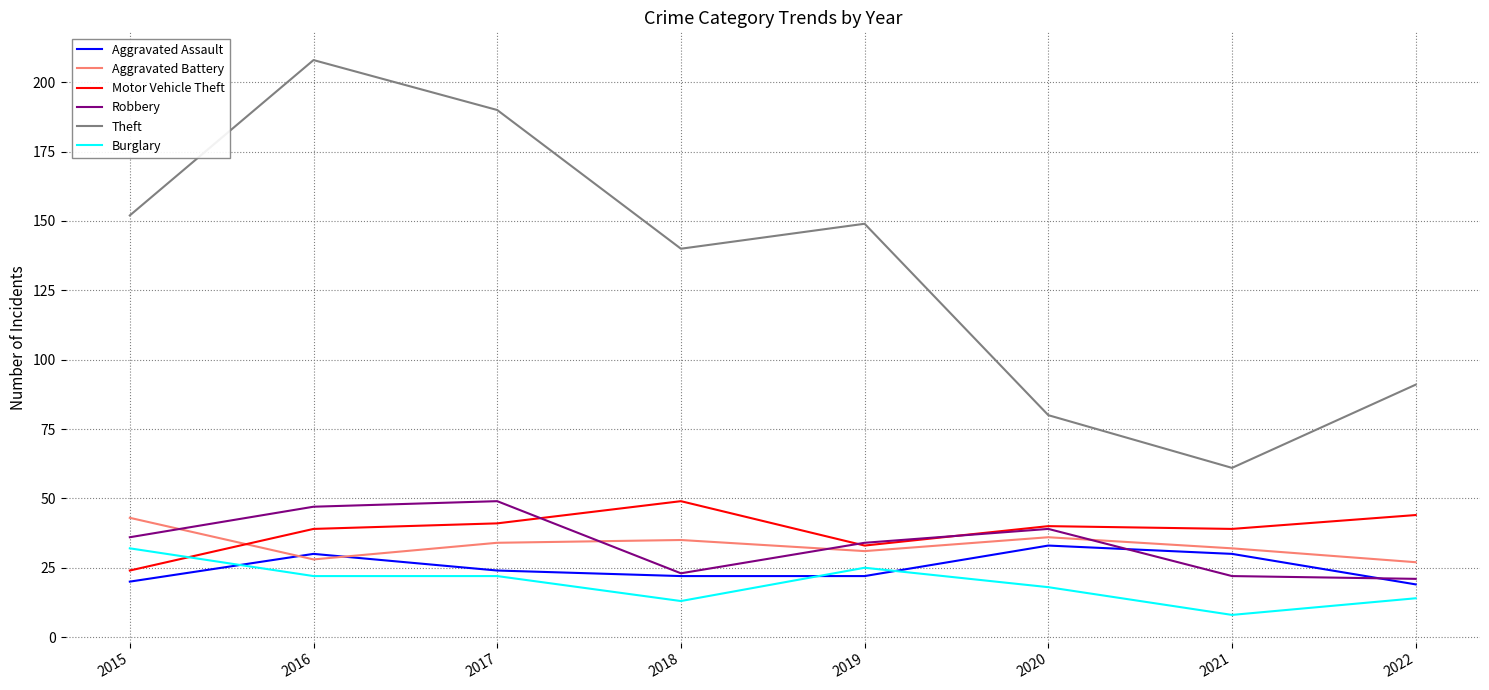

What is the greatest value displayed?

208